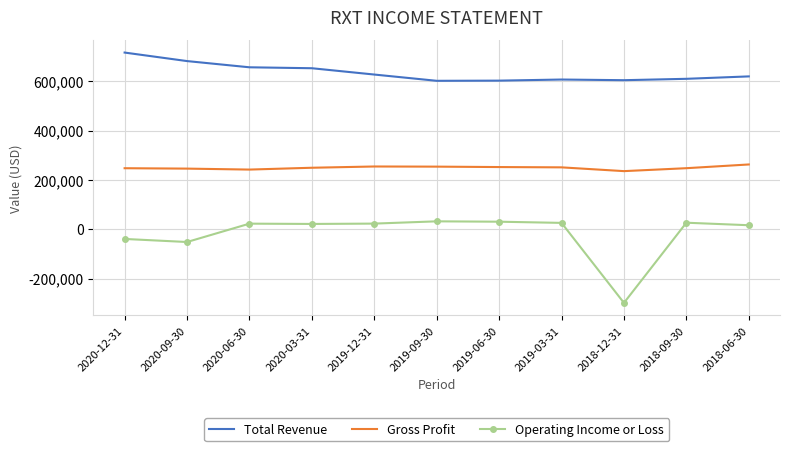

True or false: Operating Income or Loss has more than 2 points higher than both neighbors.

True